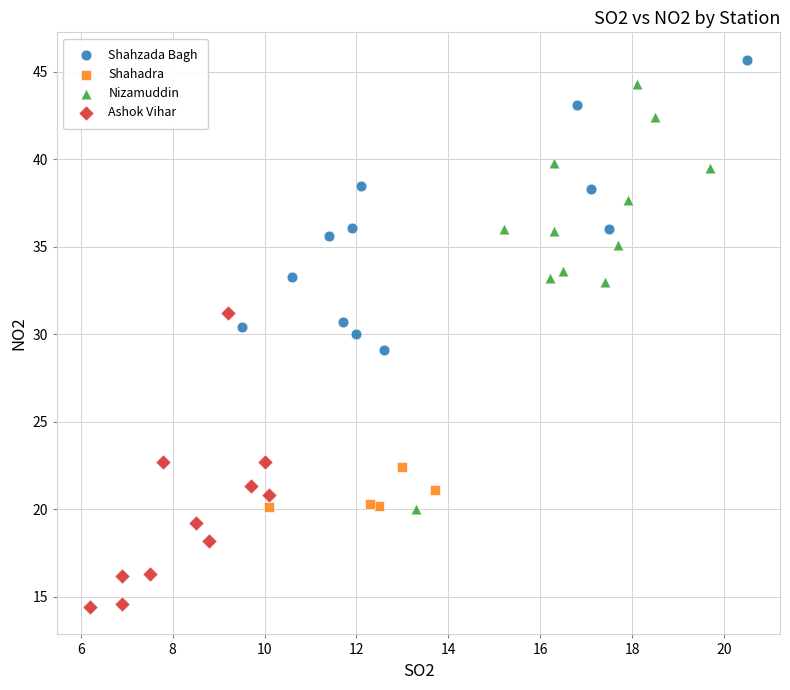

Which series contains the highest Y value?

Shahzada Bagh